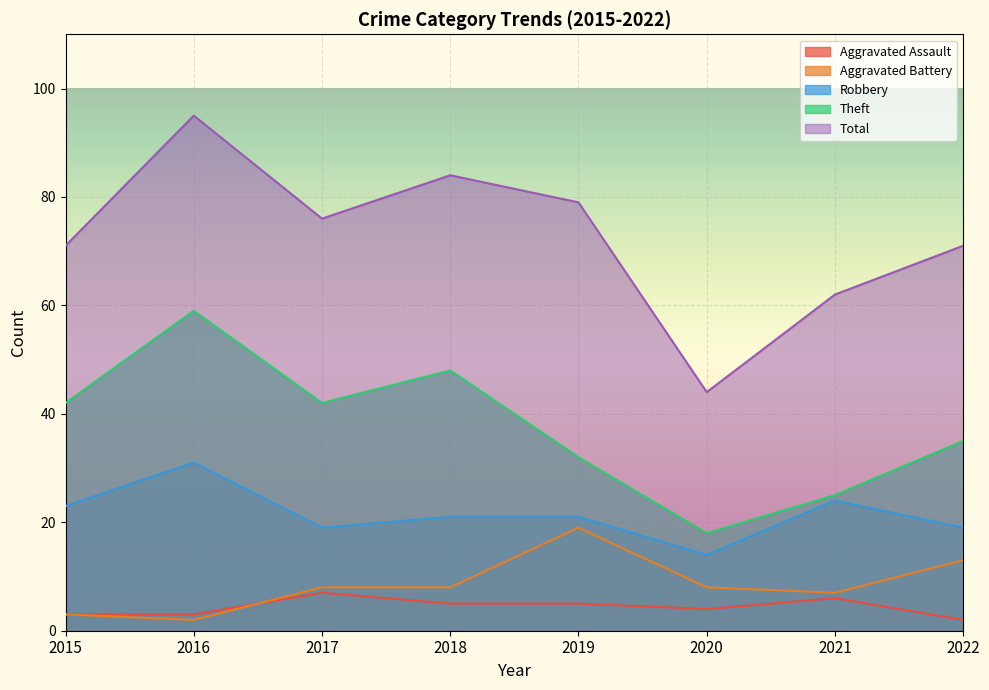

How many lines are shown in the chart?

5